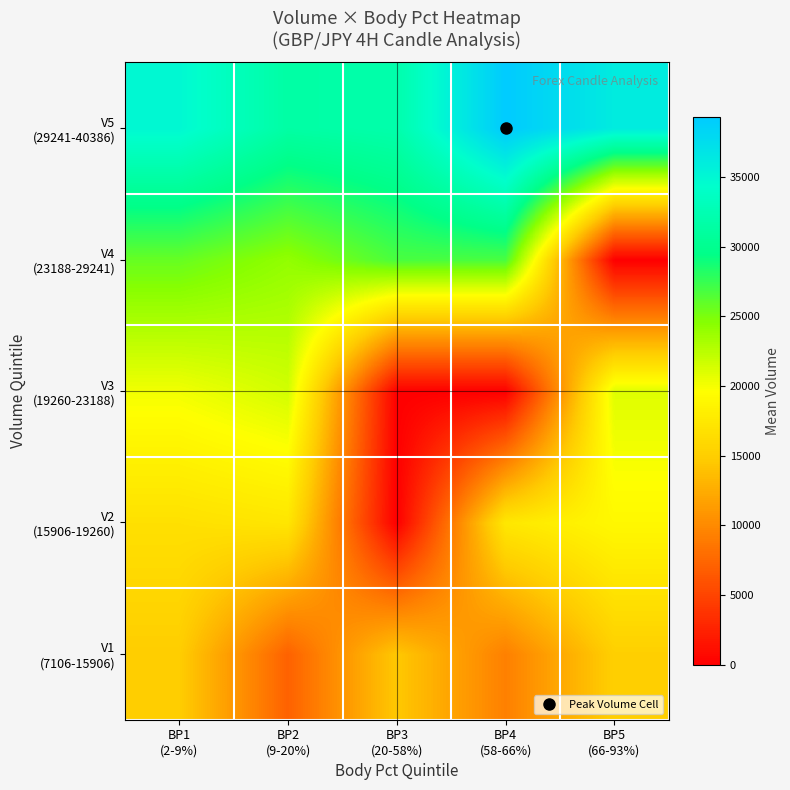

At how many categories does at least one series exceed 33153?

3